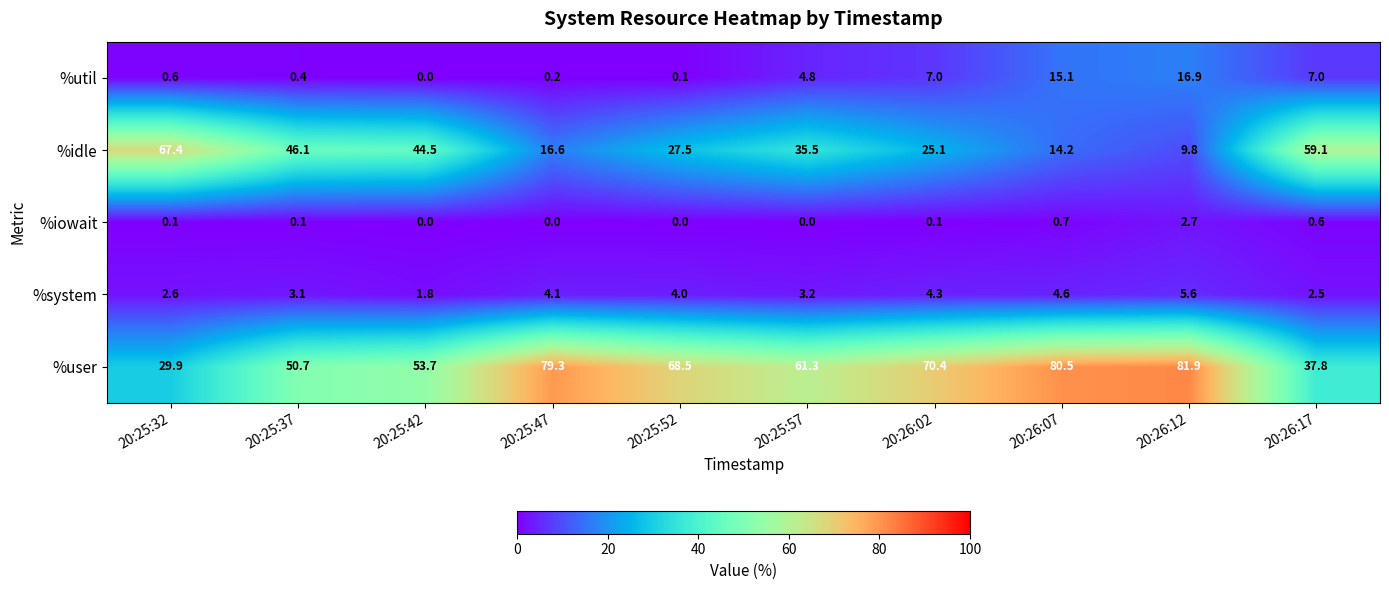

At which category is the sum across all series the highest?

20:26:12